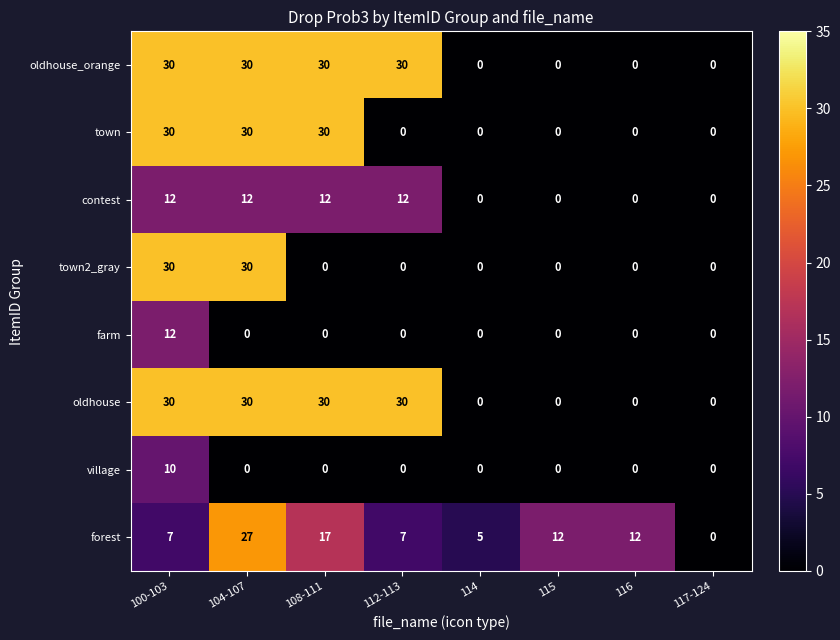

Read the forest value at 114, to the nearest 5.

5